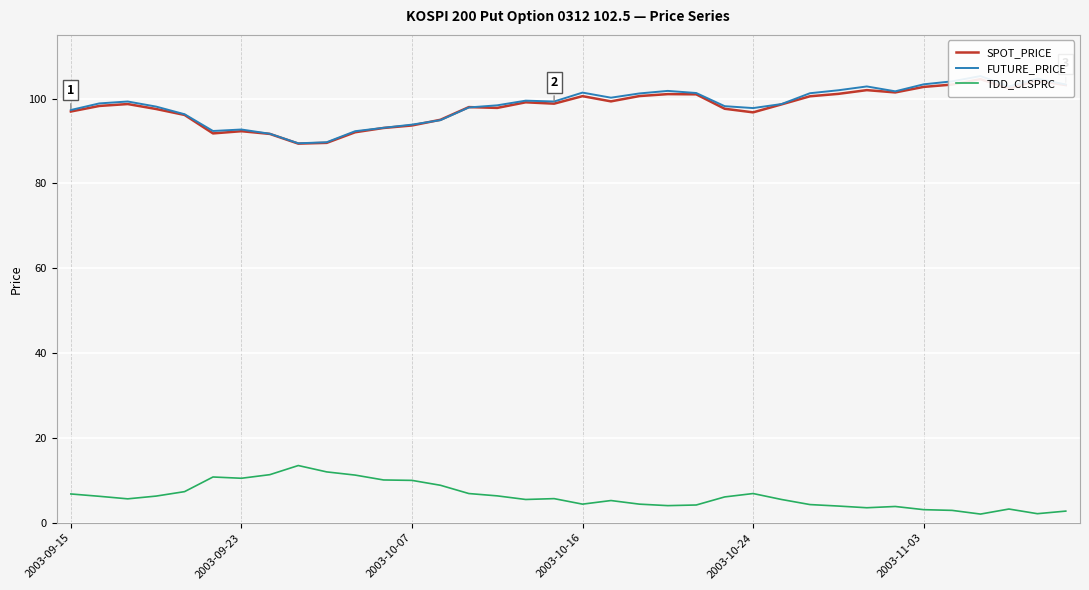

The SPOT_PRICE series shows 36.7 at 2003-10-07. True or false?

False